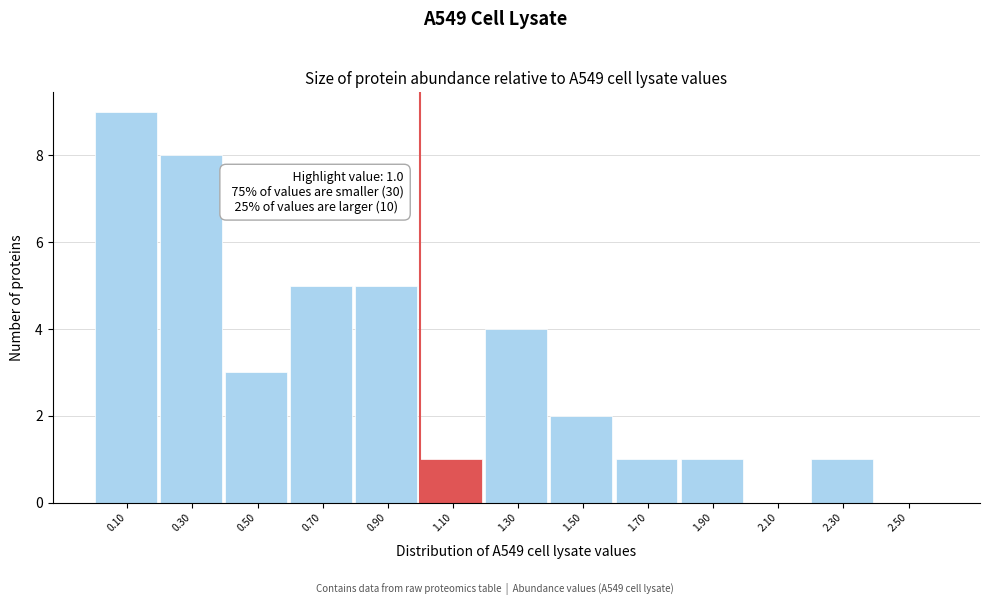

Which range on the x-axis has the tallest bar?

0.0 to 0.2